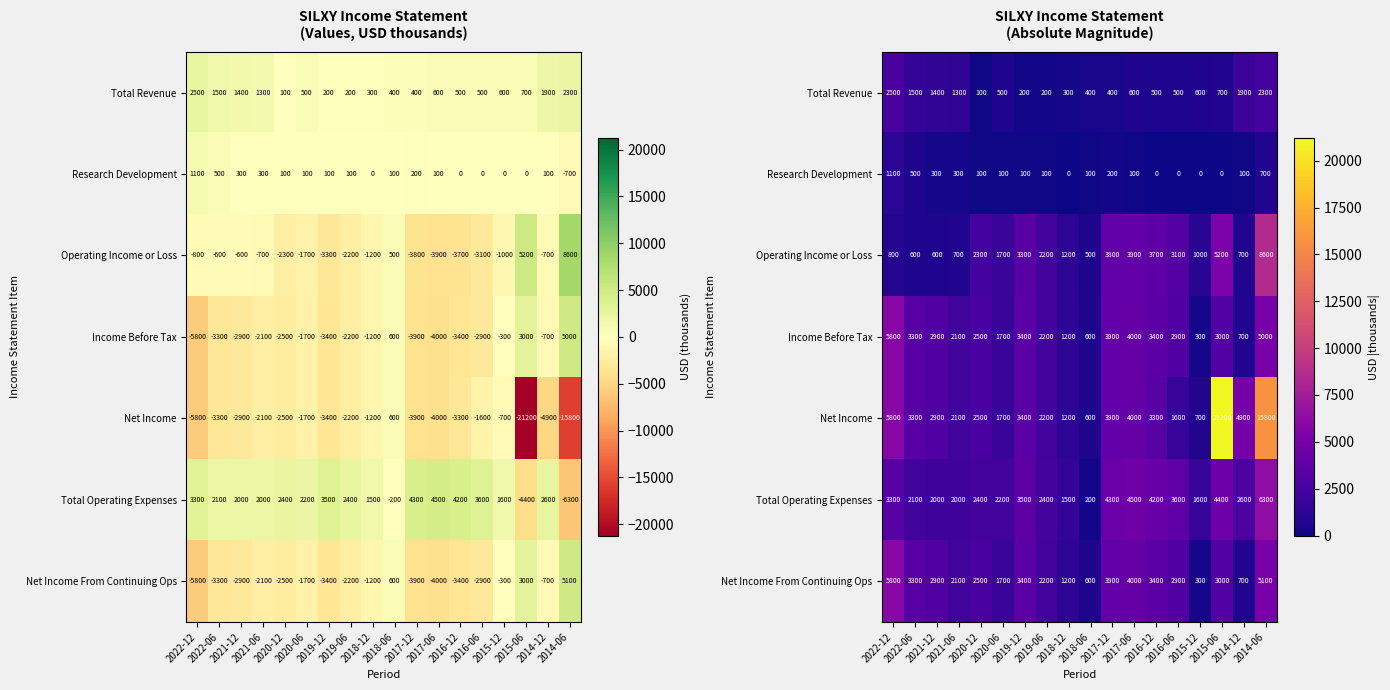

At which label is Total Revenue closest to 1300?

2021-06